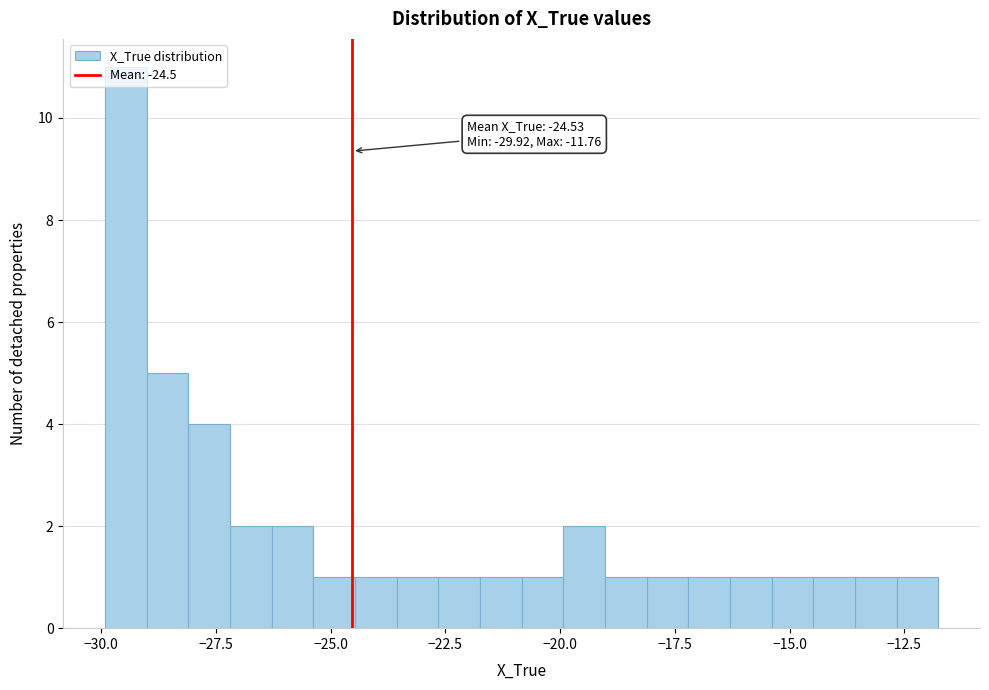

Read against the x-axis, roughly where is the centre of the tallest bar?

-29.5